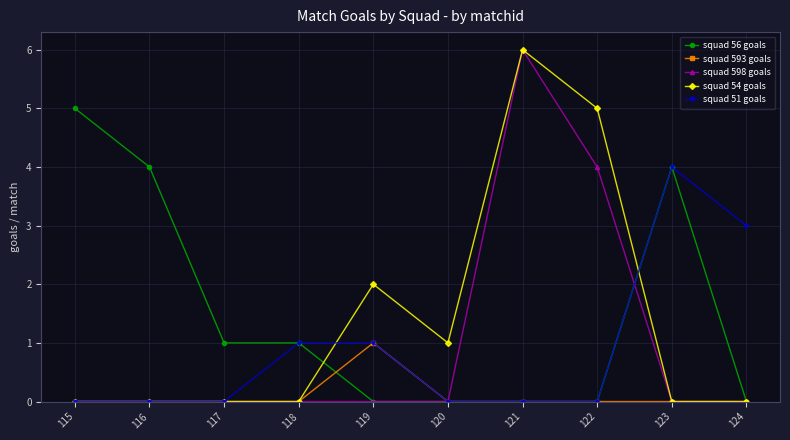

What is the total value across all series at 119?

4